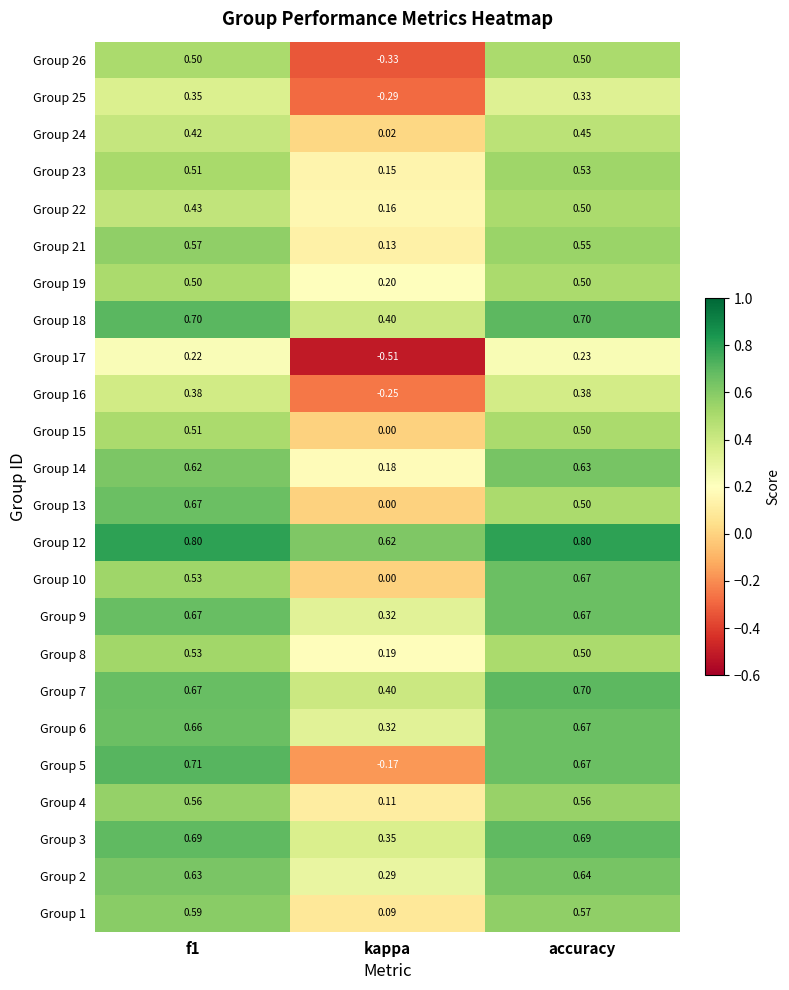

At which label does Group 17 reach its peak?

accuracy